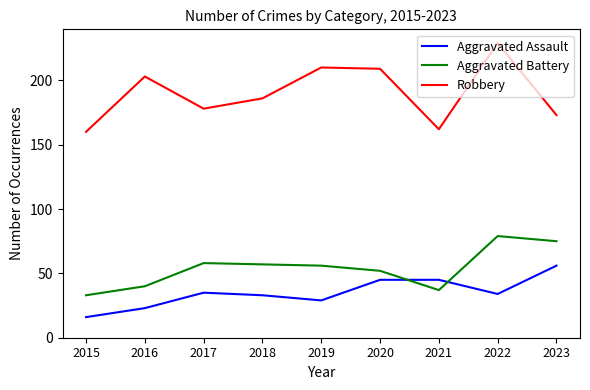

Which series has the widest spread of values?

Robbery